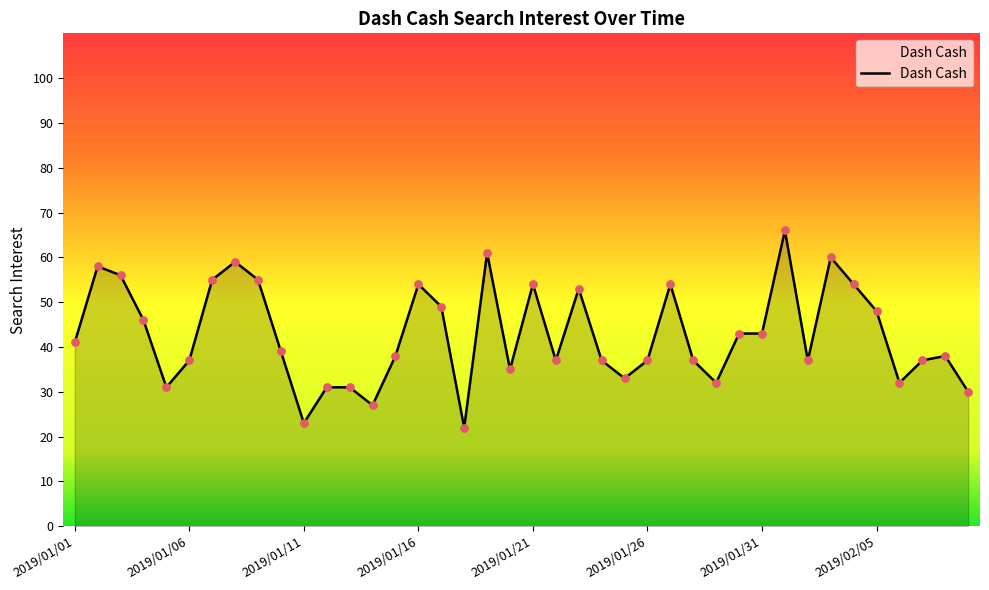

What is the difference between the maximum and minimum values?

44